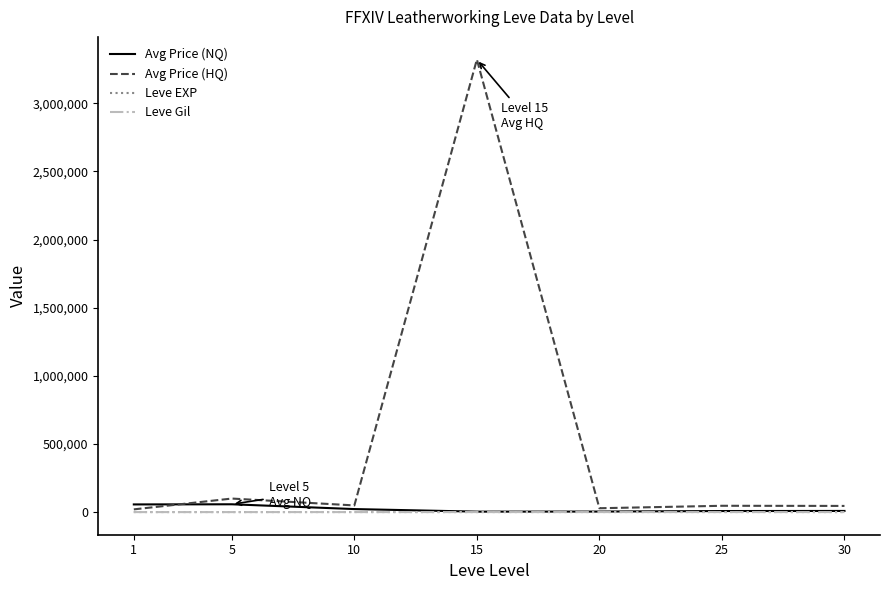

What is the minimum value shown in the chart?

128.0